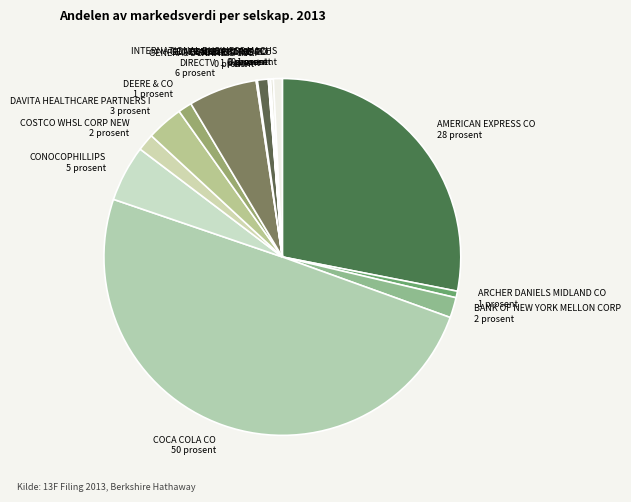

Does DEERE & CO account for over 50% of the chart?

No